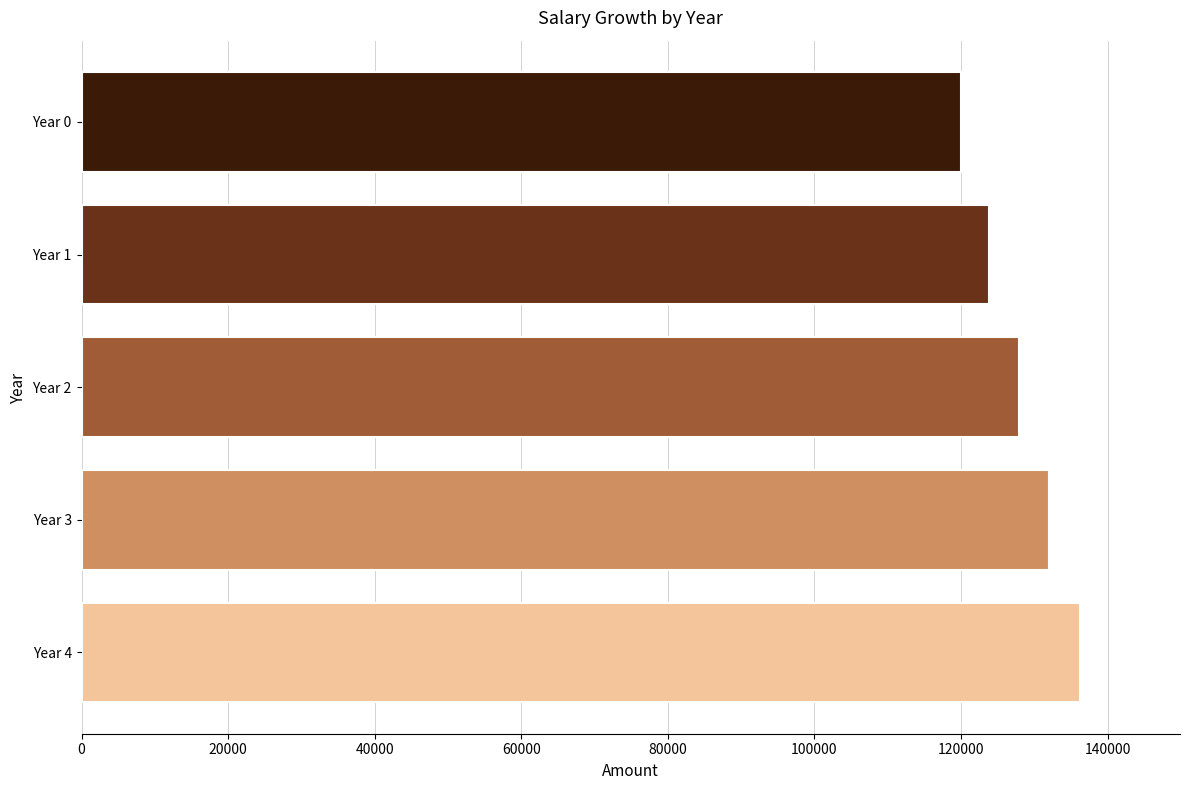

At which category does the chart reach its minimum across all series?

Year 0